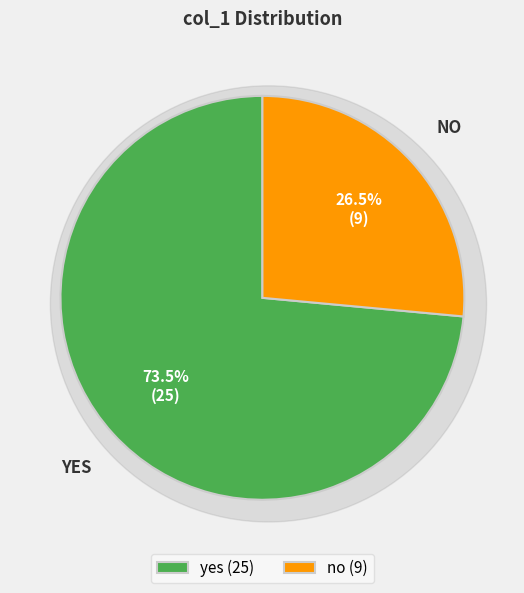

Is it true that yes is 74% of the pie?

True